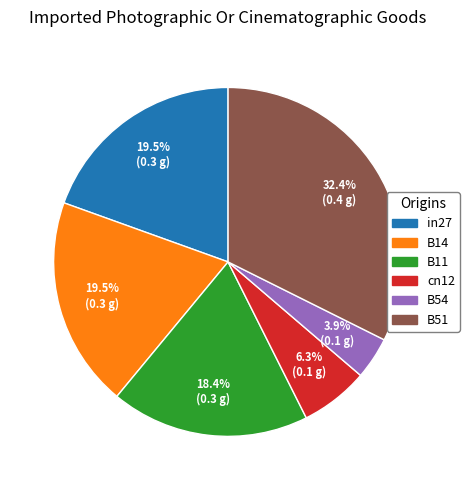

Is there a majority slice in this chart?

No